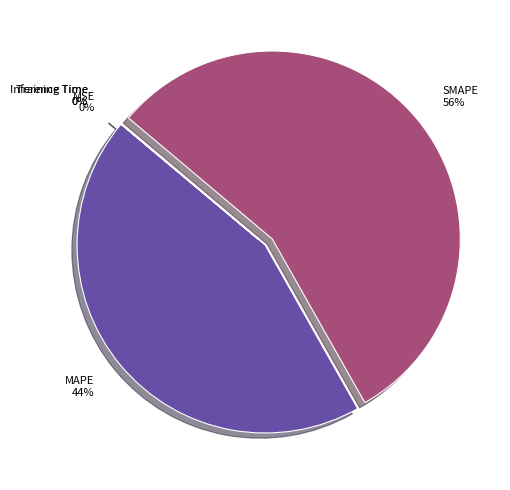

What is the largest slice in the pie chart?

SMAPE